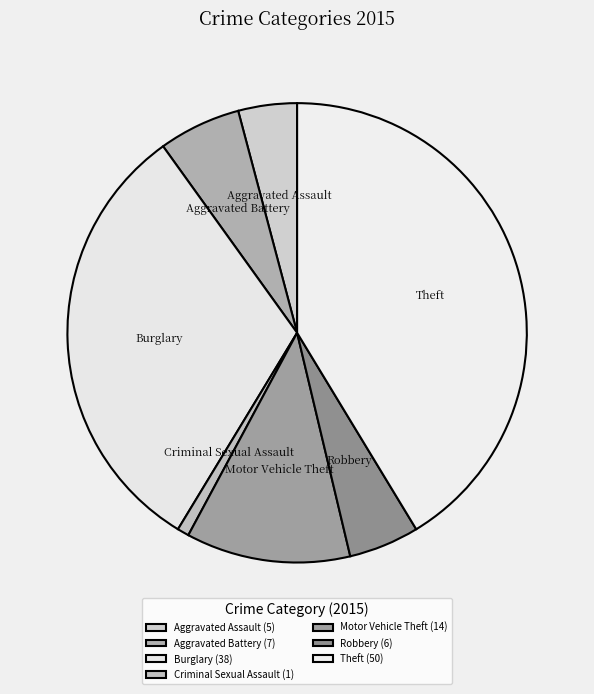

Is there a majority slice in this chart?

No